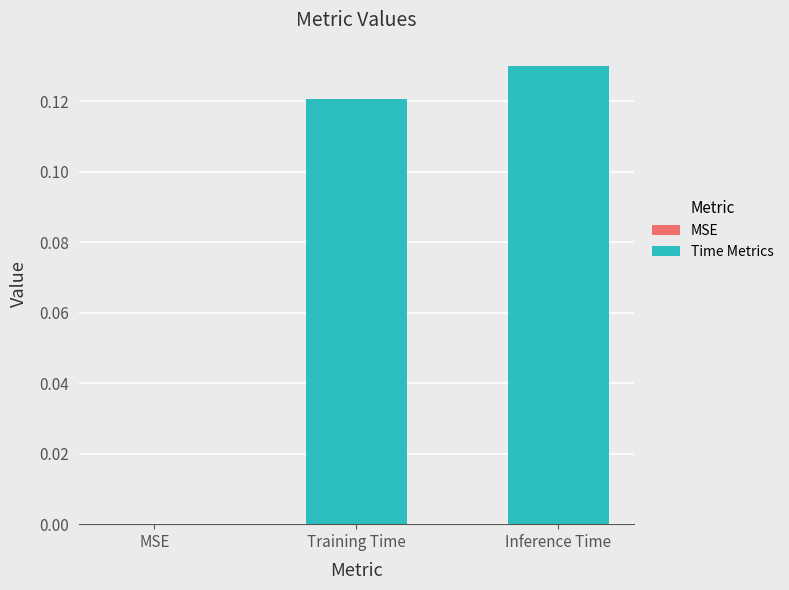

How many data points does each series have?

3